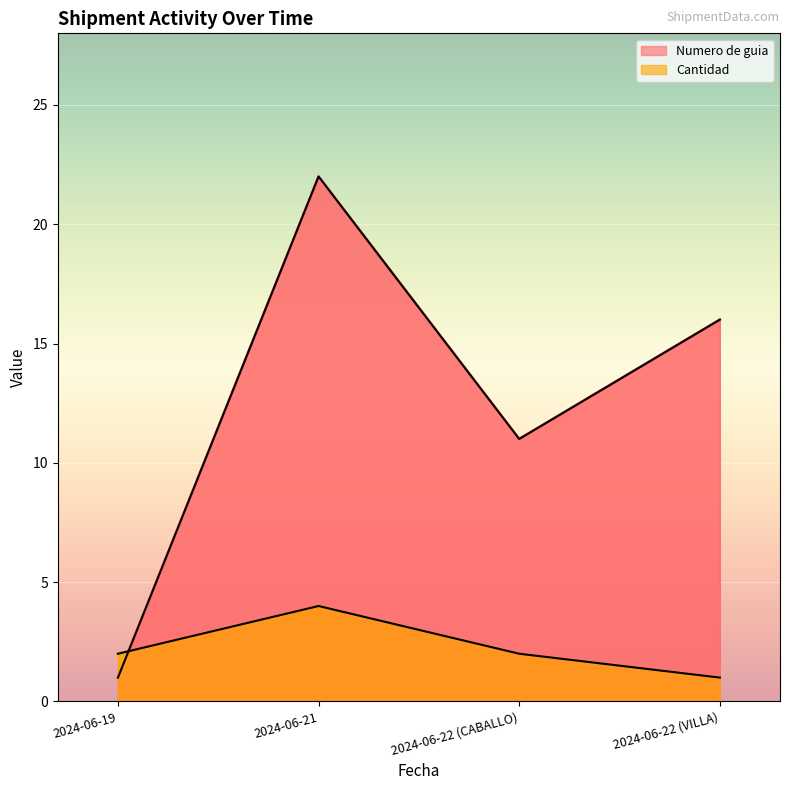

Rank the series by their average value, from lowest to highest.

Cantidad, Numero de guia